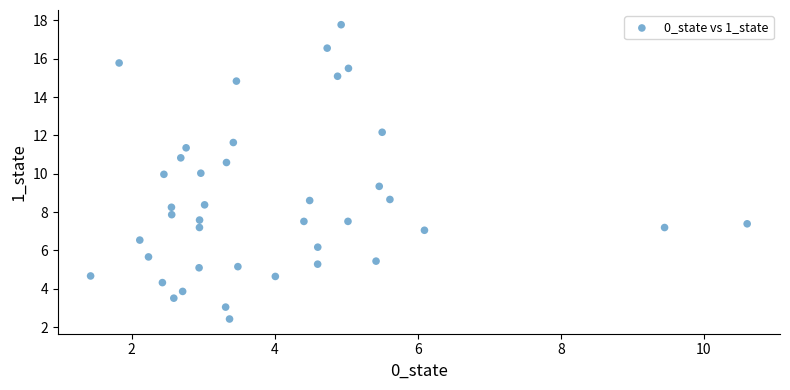

What is the range of X values (max minus min)?

9.2